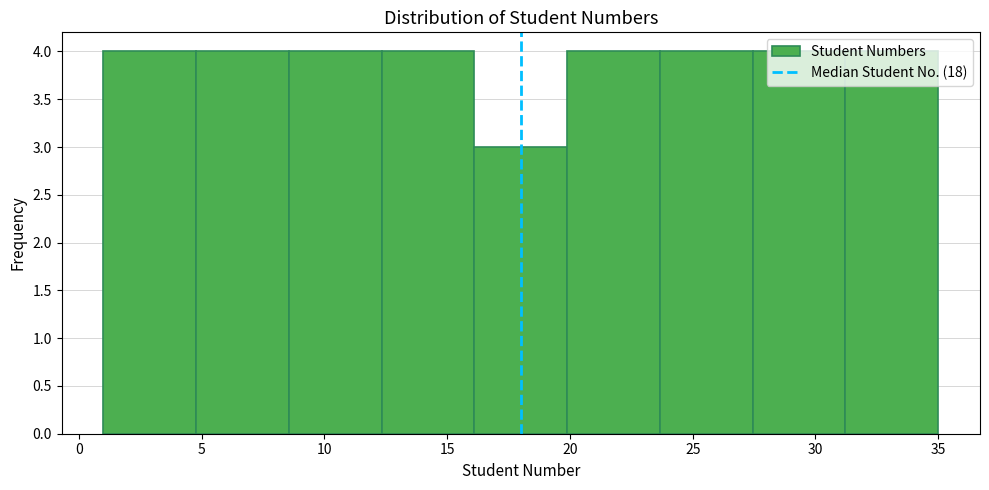

Reading left to right, list every bar in this chart as the range it spans on the x-axis followed by its height. Neither the bar edges nor the heights are printed on the chart, so give them approximately, as read against the axes.

1.0 to 5.0: 4
5.0 to 8.5: 4
8.5 to 12.5: 4
12.5 to 16.0: 4
16.0 to 20.0: 3
20.0 to 23.5: 4
23.5 to 27.5: 4
27.5 to 31.0: 4
31.0 to 35.0: 4